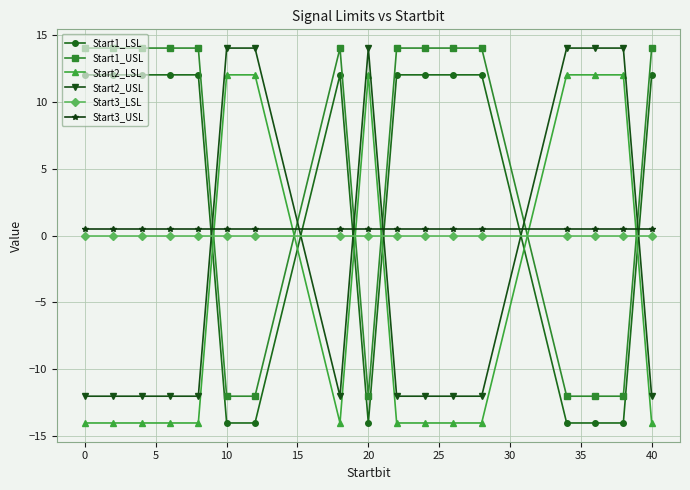

What is the minimum value for Start1_LSL?

-14.0